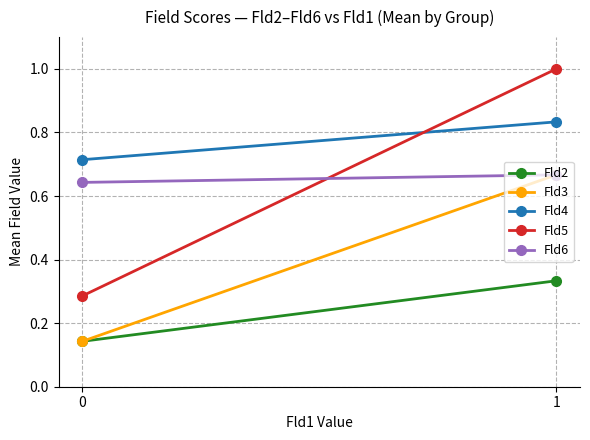

Reading right to left, what are all the values shown in this chart?

Fld2: 0.3	0.1
Fld3: 0.7	0.1
Fld4: 0.8	0.7
Fld5: 1.0	0.3
Fld6: 0.7	0.6